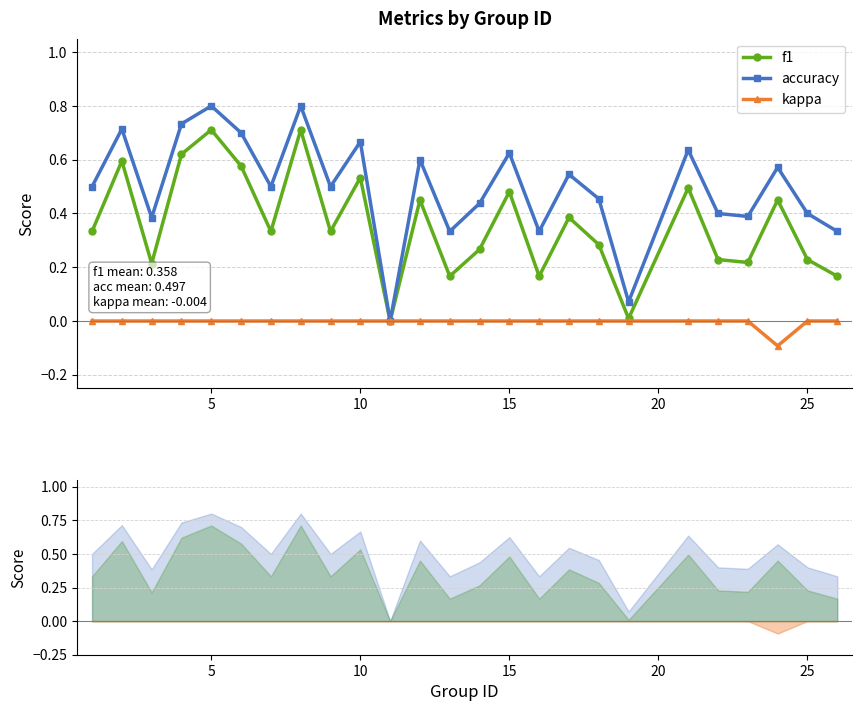

What is the value of the f1 point at the 22nd from the left?

0.2